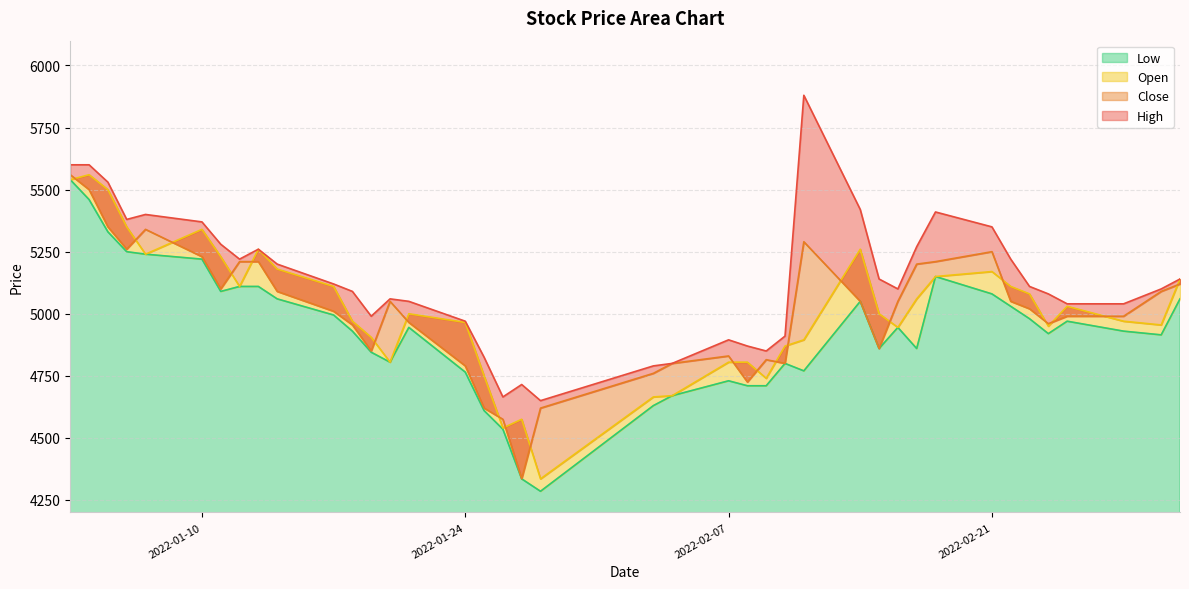

What is the maximum value for Low?

5540